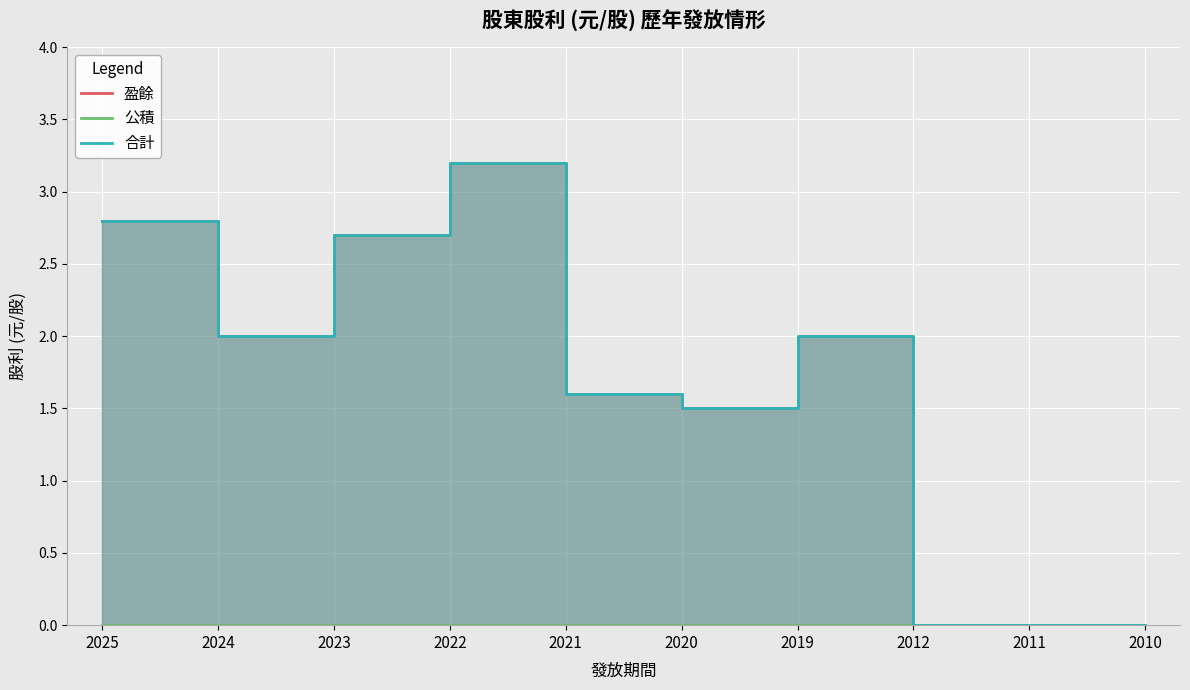

How many categories are shown in the chart?

10